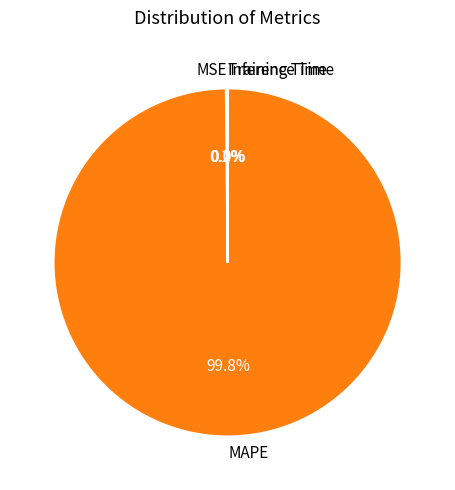

To the nearest percent, what is the difference between the largest and smallest slice percentages?

100%